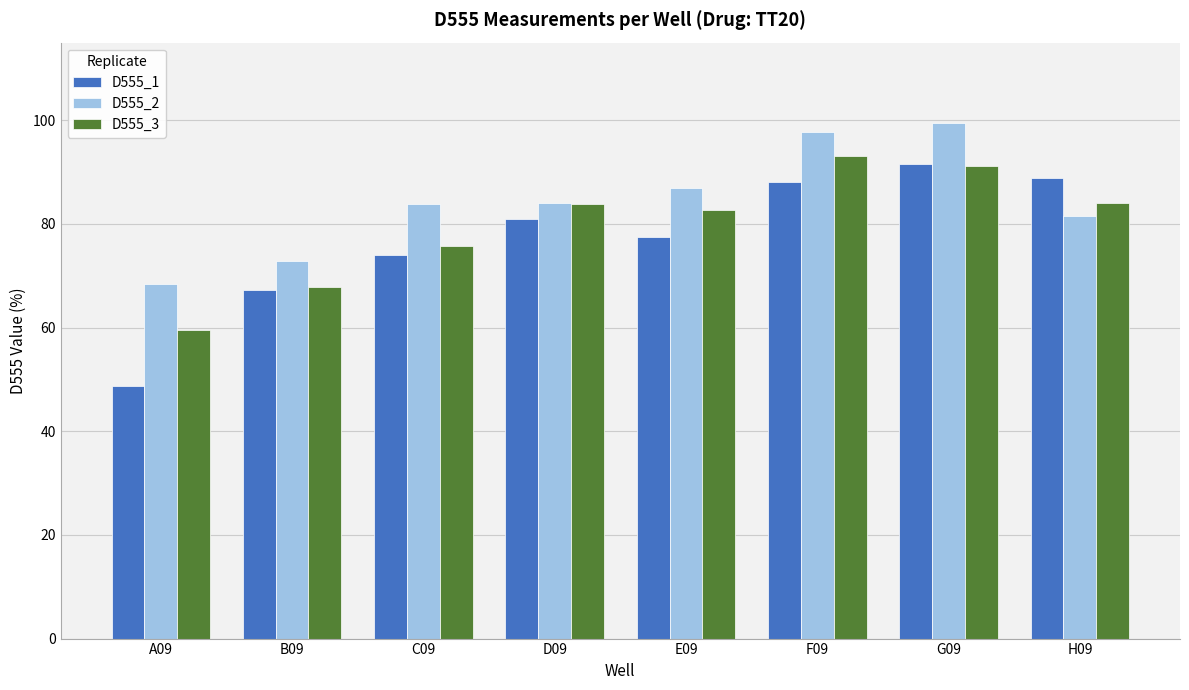

Which series has the largest range (max minus min)?

D555_1